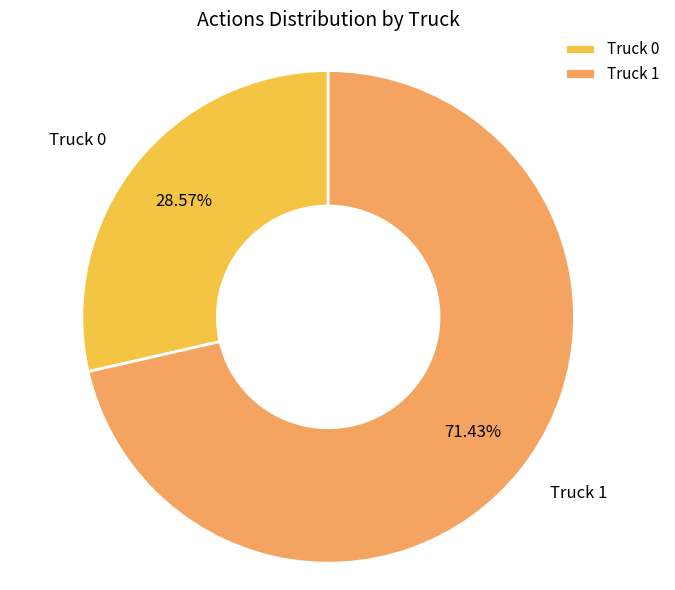

How many slices are in this pie chart?

2